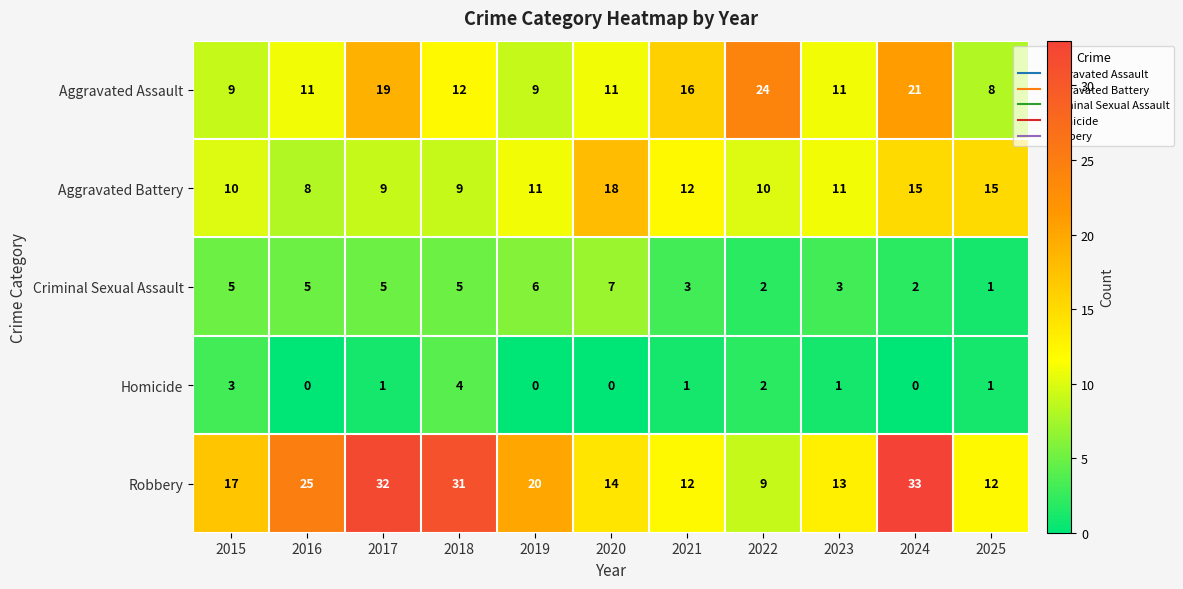

What is the spread (max minus min) of values at 2015?

14